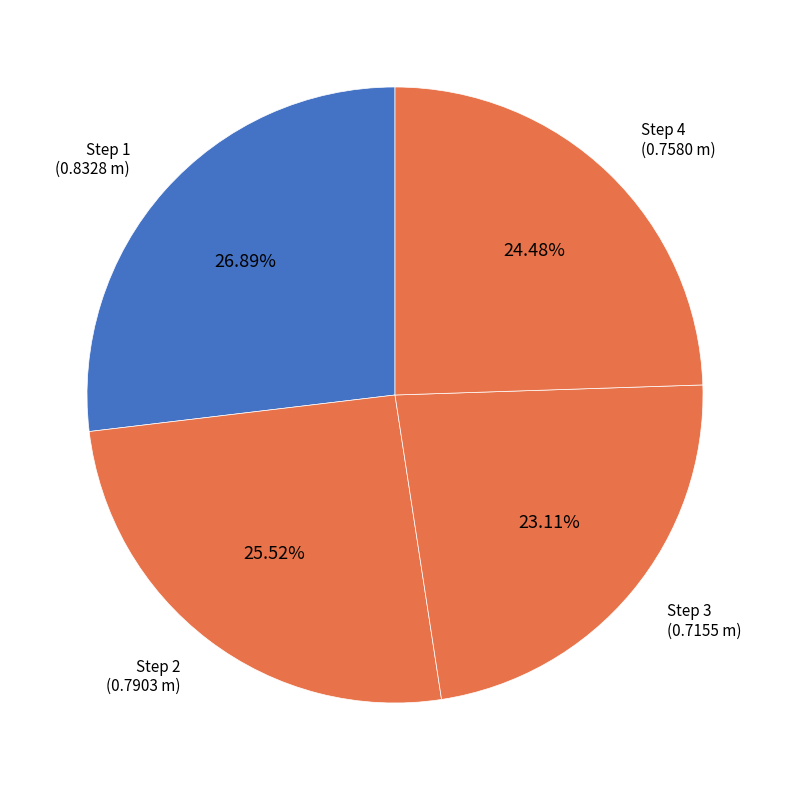

How many slices are in this pie chart?

4